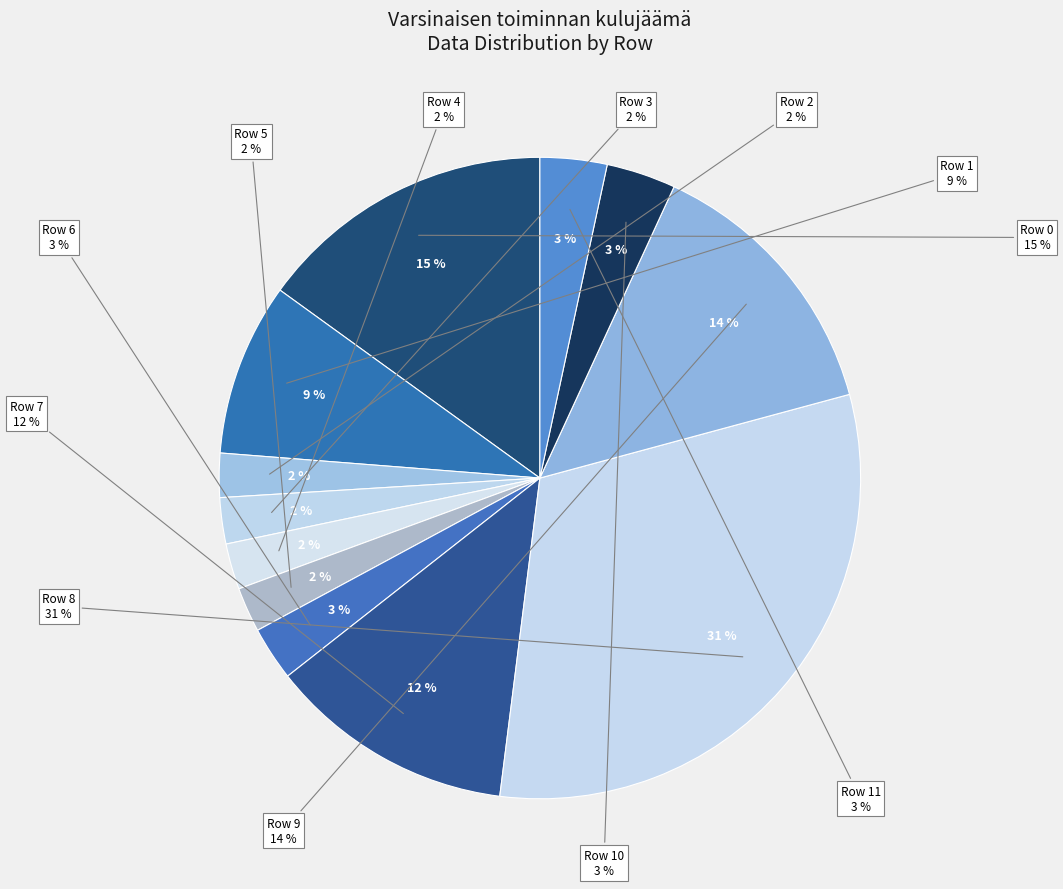

True or false: 4 accounts for 1% of the total.

False